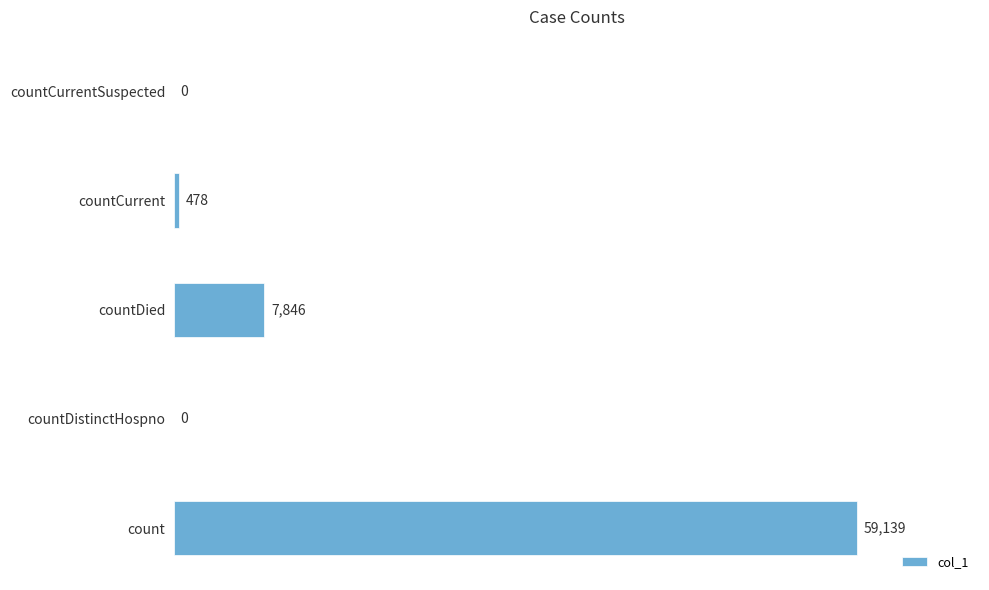

Is it true that the value at countDistinctHospno is 0?

True